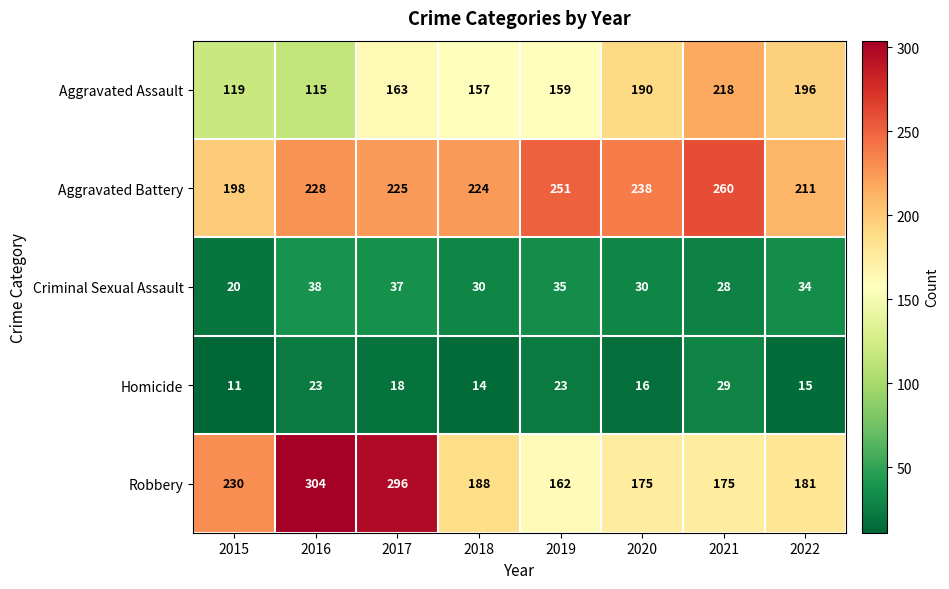

What is the difference between the highest and lowest values at 2021?

232